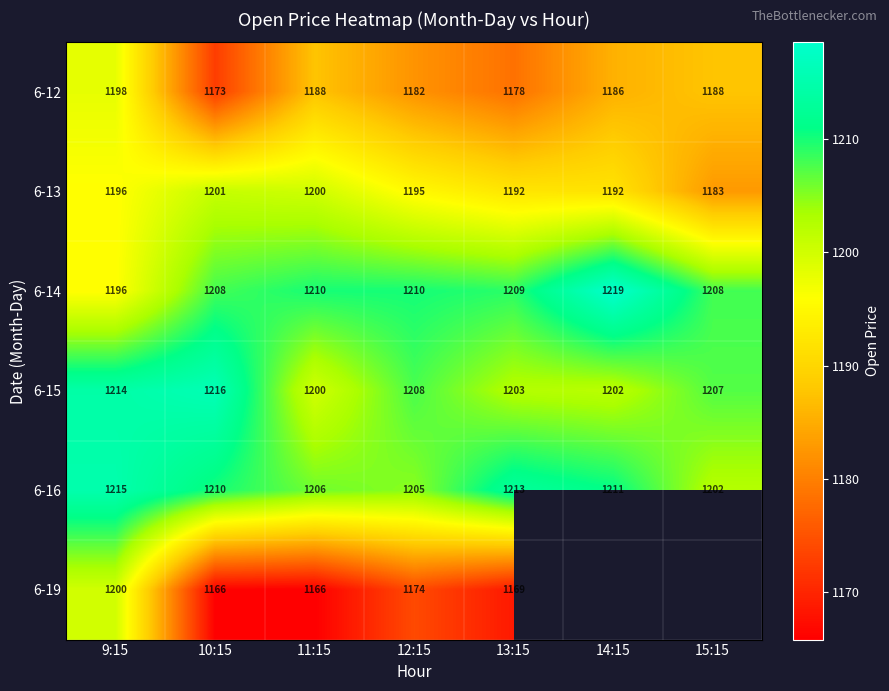

Where does the 6-12 series first go above 1186?

9:15